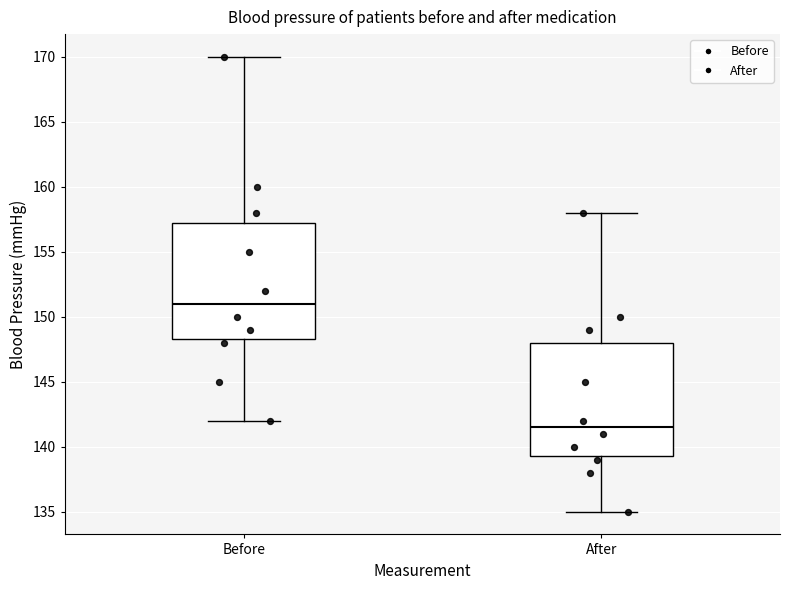

Which box's median line is the lowest?

After